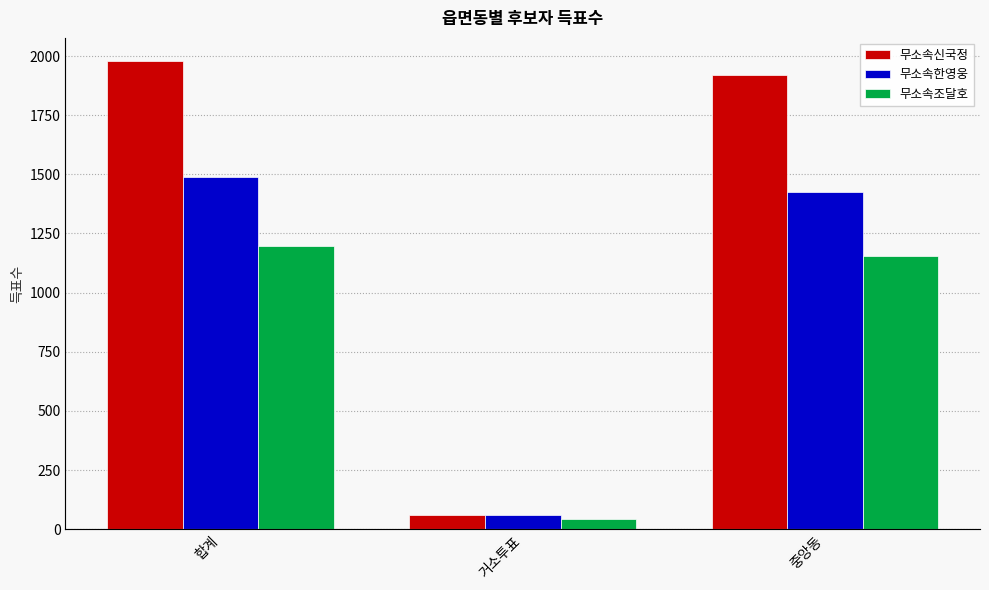

Is the value of 무소속한영웅 at 중앙동 greater than the value of 무소속조달호 at 중앙동?

Yes